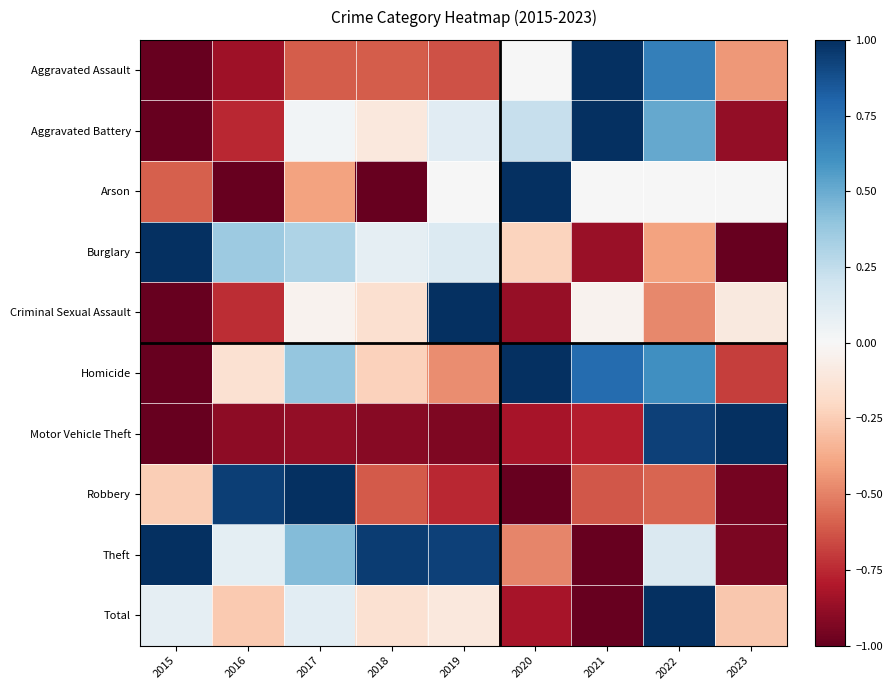

What is the maximum value shown in the chart?

1.0